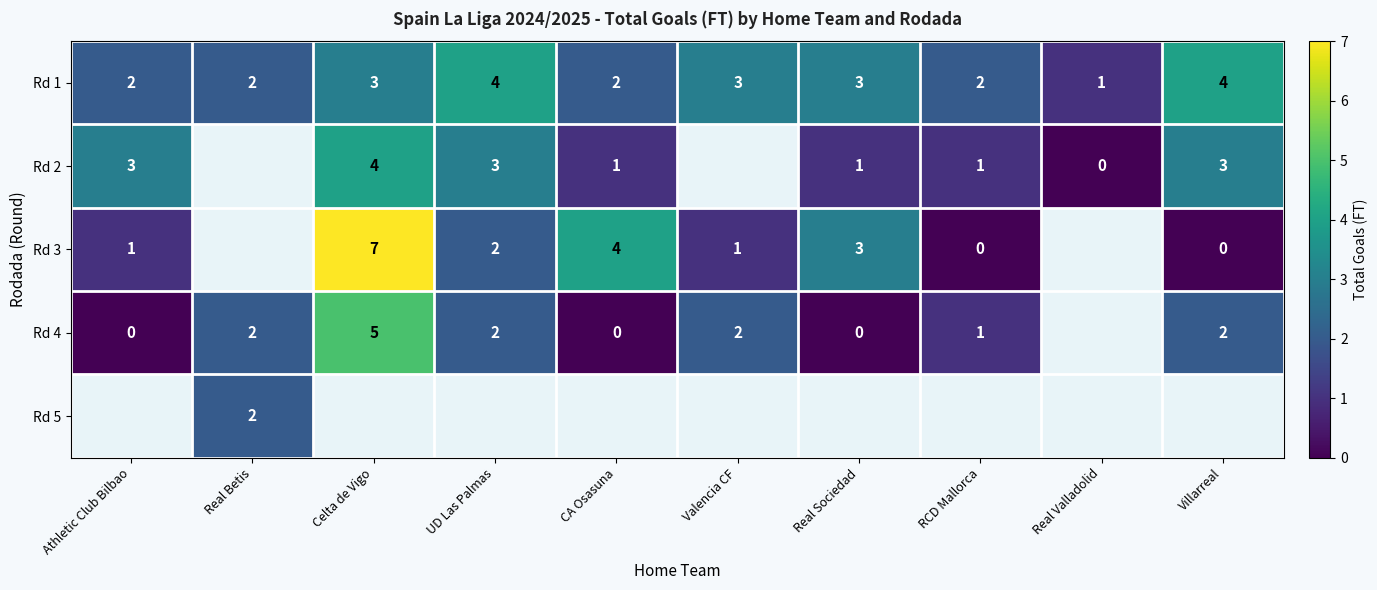

Is the value of Rd 1 at Celta de Vigo greater than the value of Rd 3 at Valencia CF?

Yes